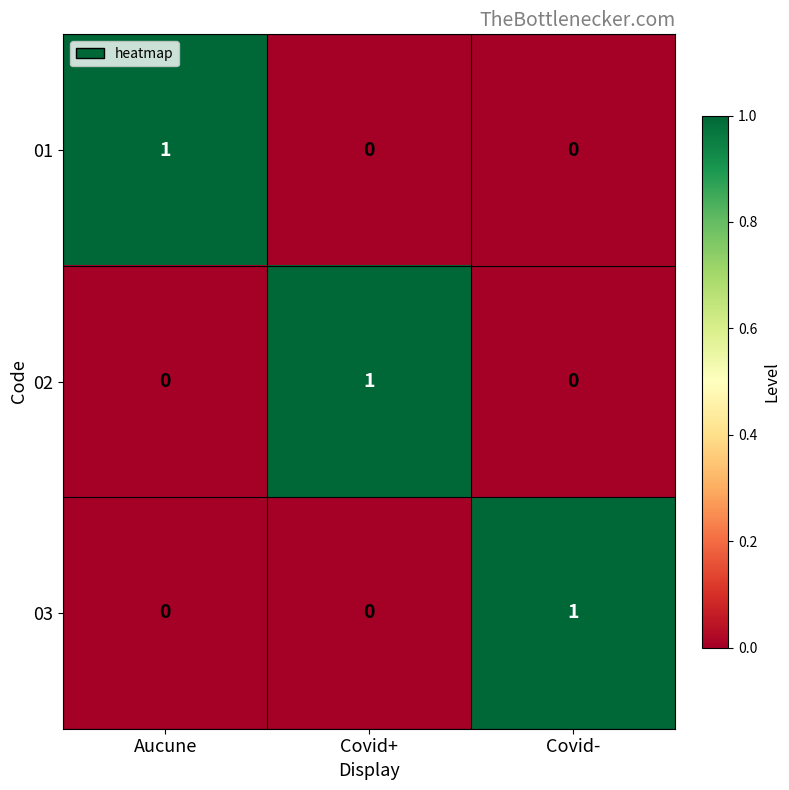

How many 03 values are between 0 and 1?

3